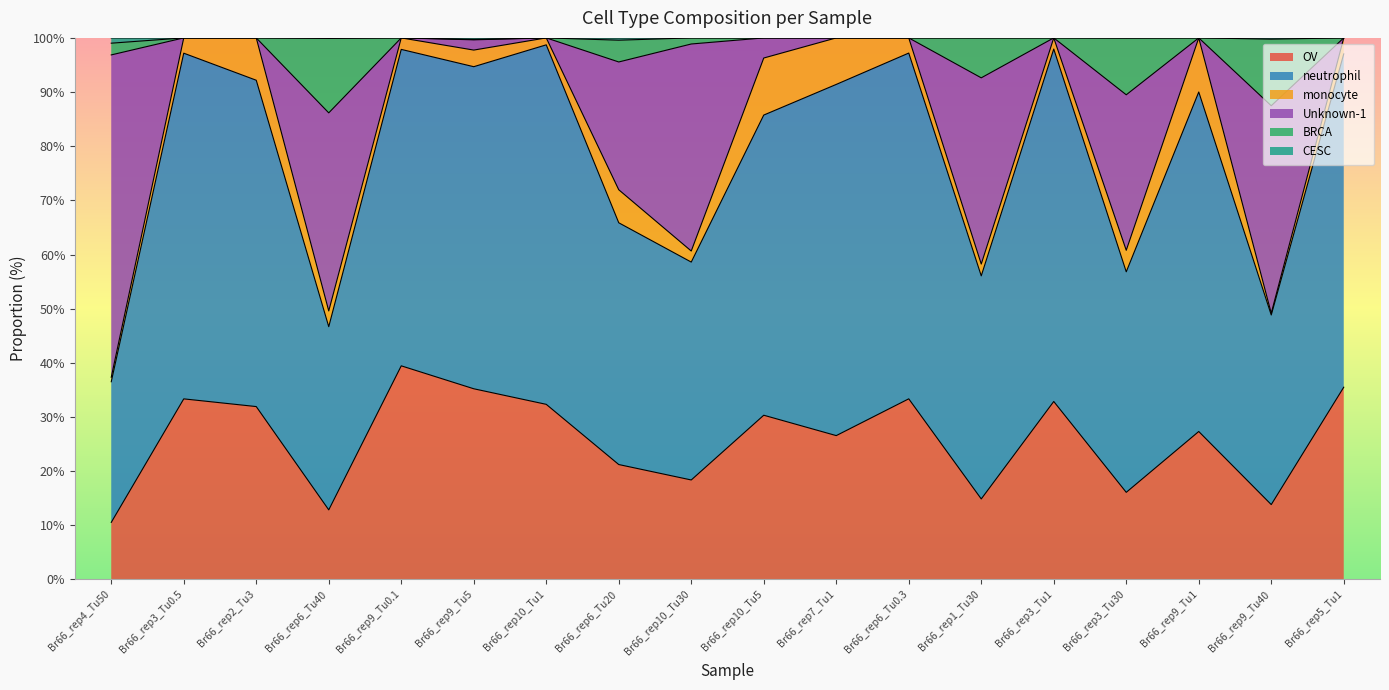

What is the total value across all series at Br66_rep3_Tu0.5?

100.0